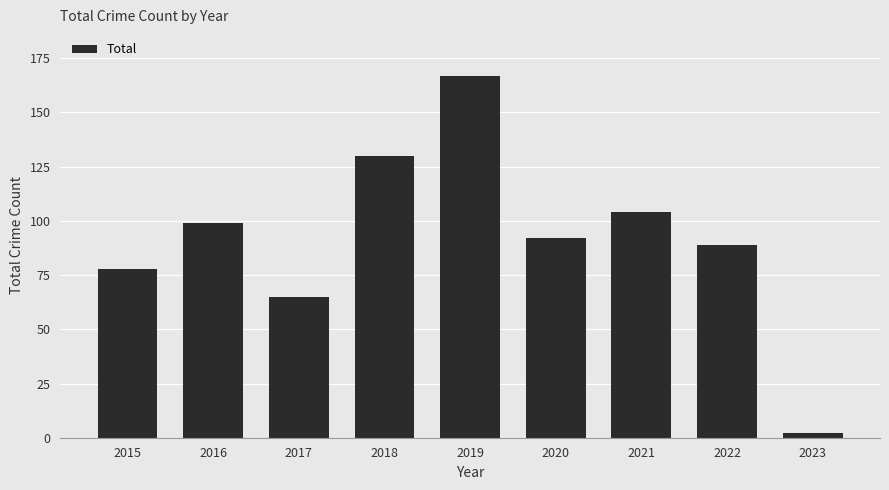

True or false: the data shows 99 at 2016.

True